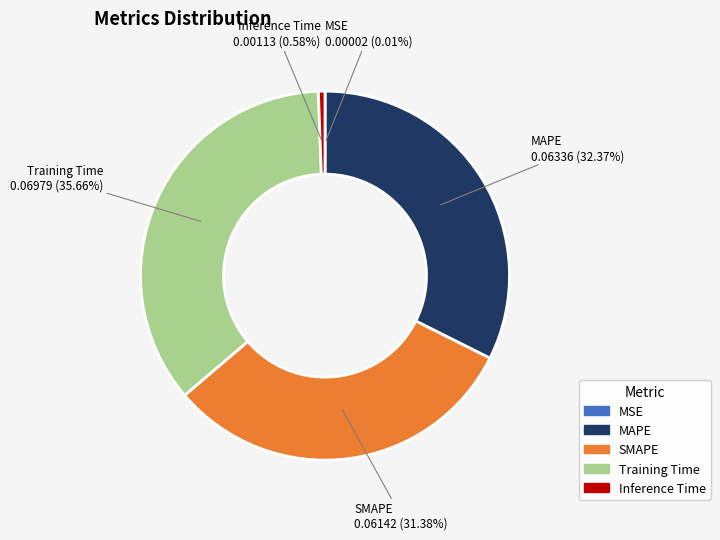

Which category has the biggest portion of the pie?

Training Time